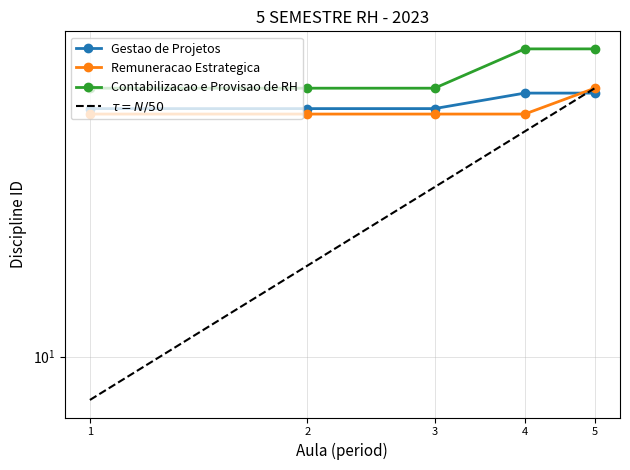

What are all the series names shown in the legend?

Gestao de Projetos, Remuneracao Estrategica, Contabilizacao e Provisao de RH, $\tau = N/50$